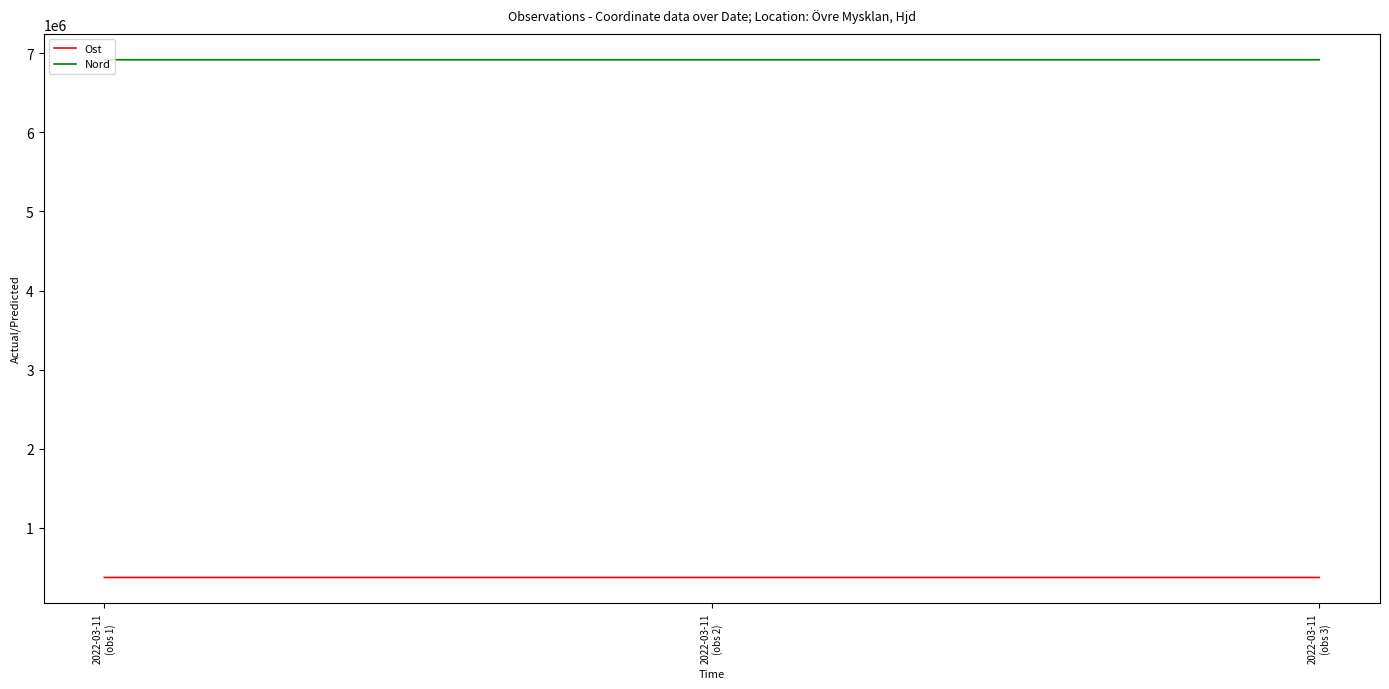

List the series in order of their overall mean, lowest first.

Ost, Nord